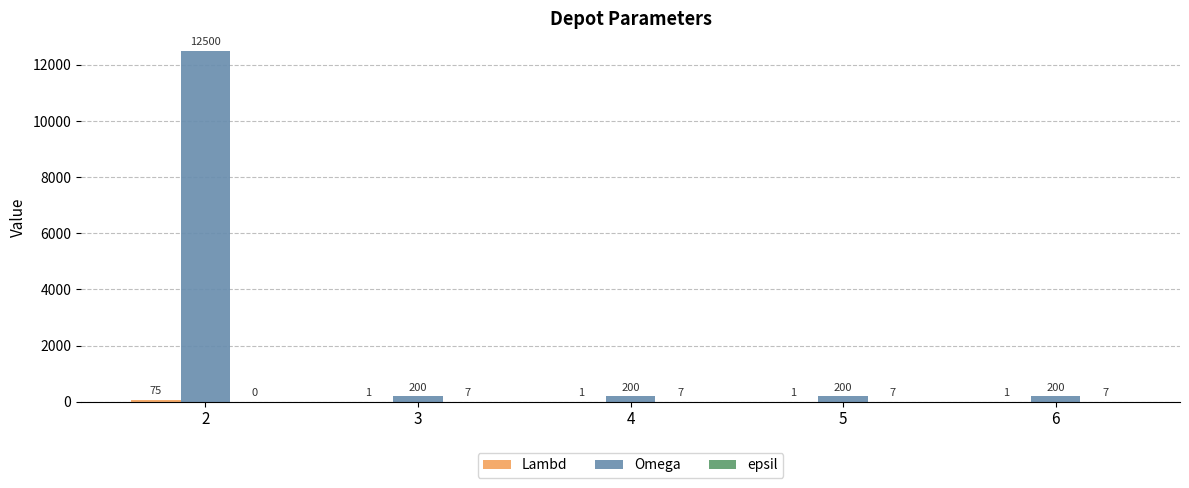

What is the sum of all Omega values?

13300